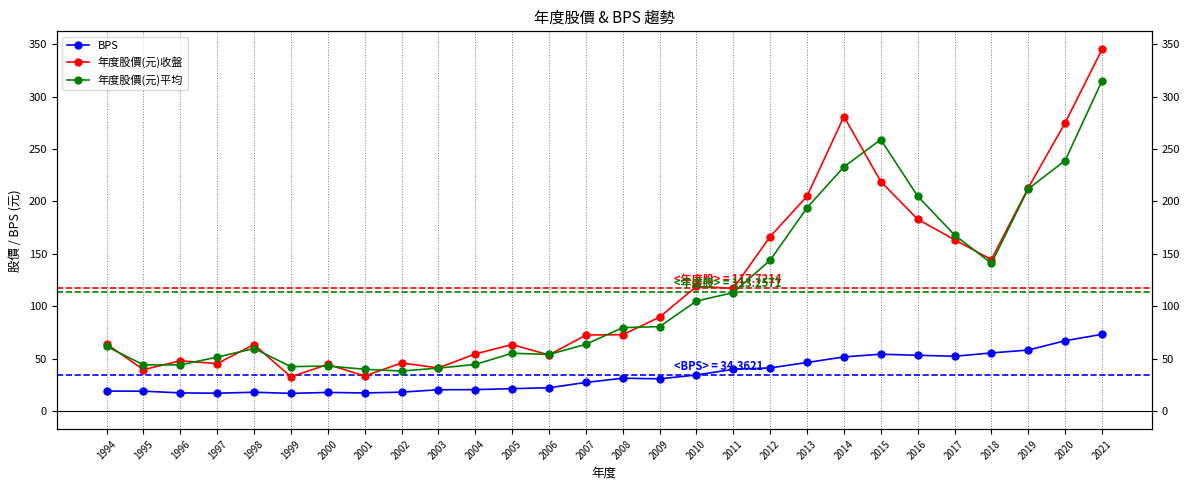

What is the average value of the BPS series?

34.4